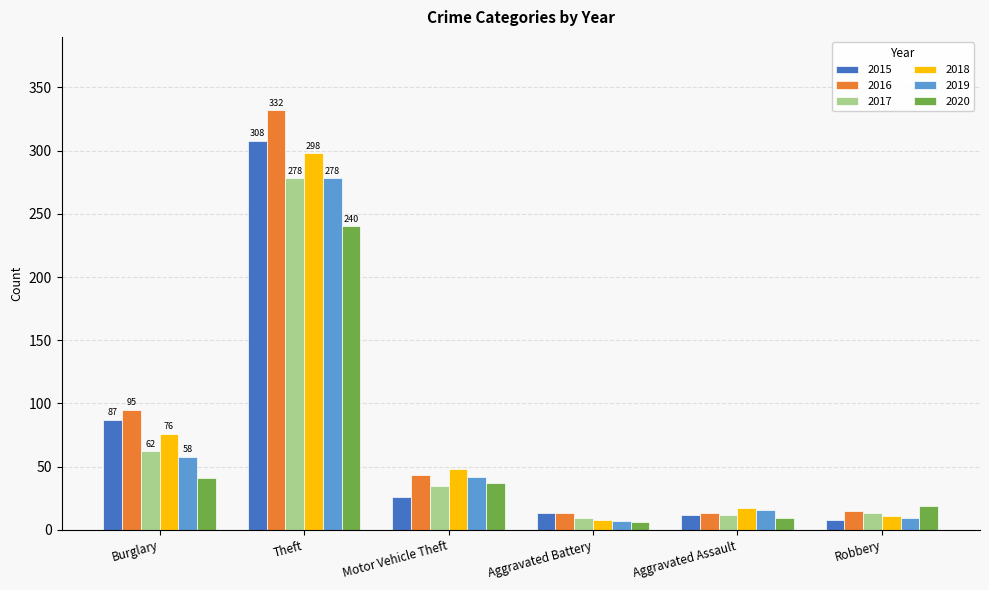

What is the label of the 3rd bar from the right?

Aggravated Battery